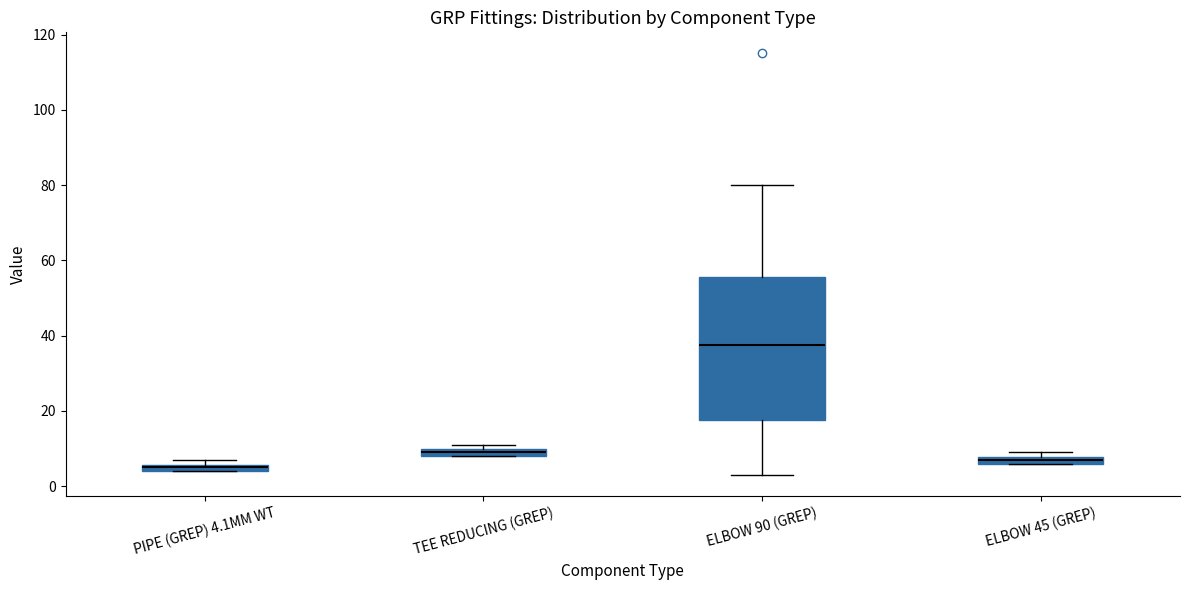

Which box's median line is the highest?

ELBOW 90 (GREP)